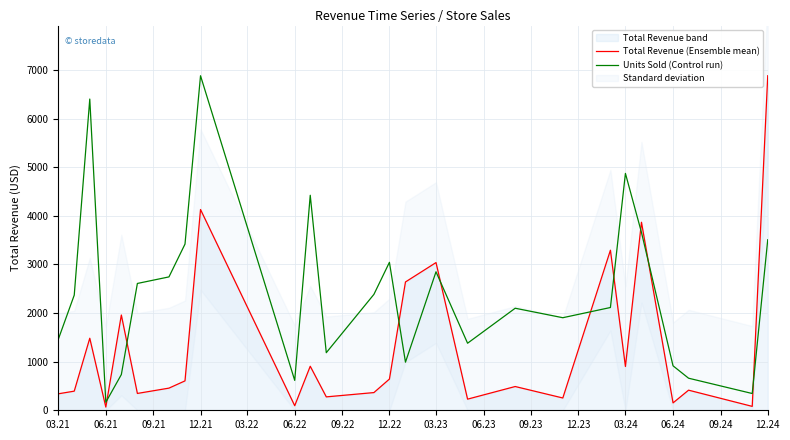

At which label is Units Sold (Control run) closest to 3523?

12.24